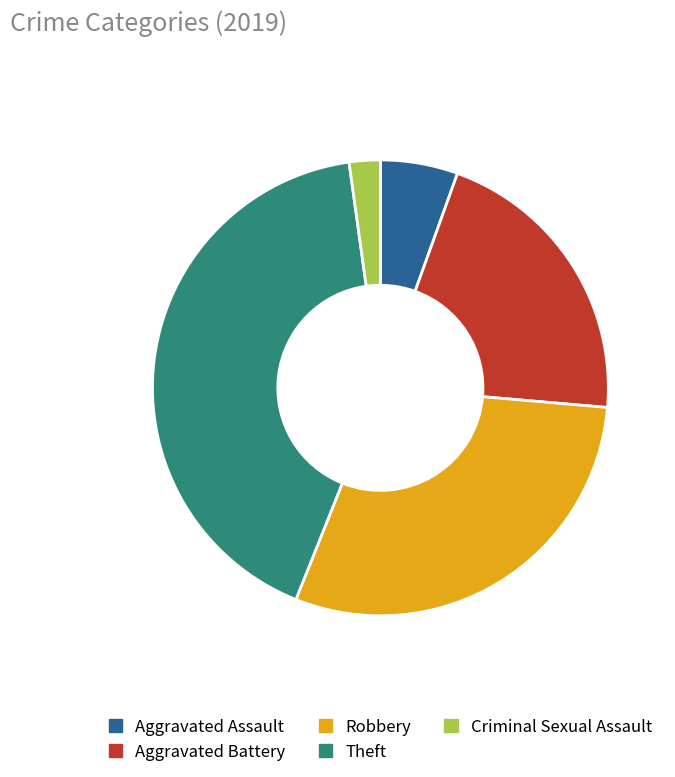

Does any single category account for the majority?

No